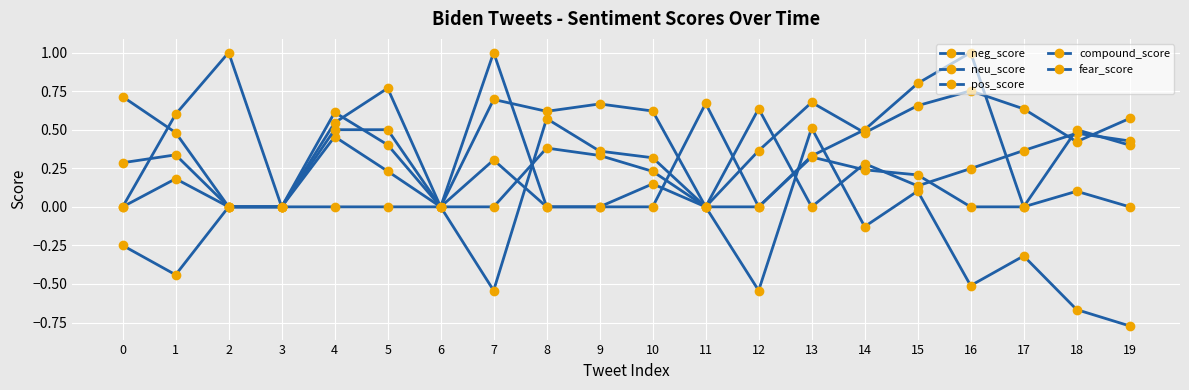

Is it true that pos_score equals 0.1 at 18?

True